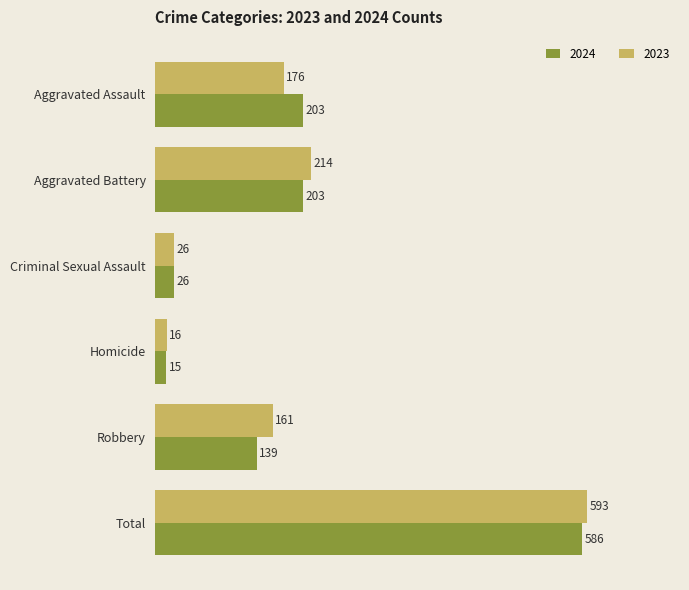

How many series are shown in this chart?

2